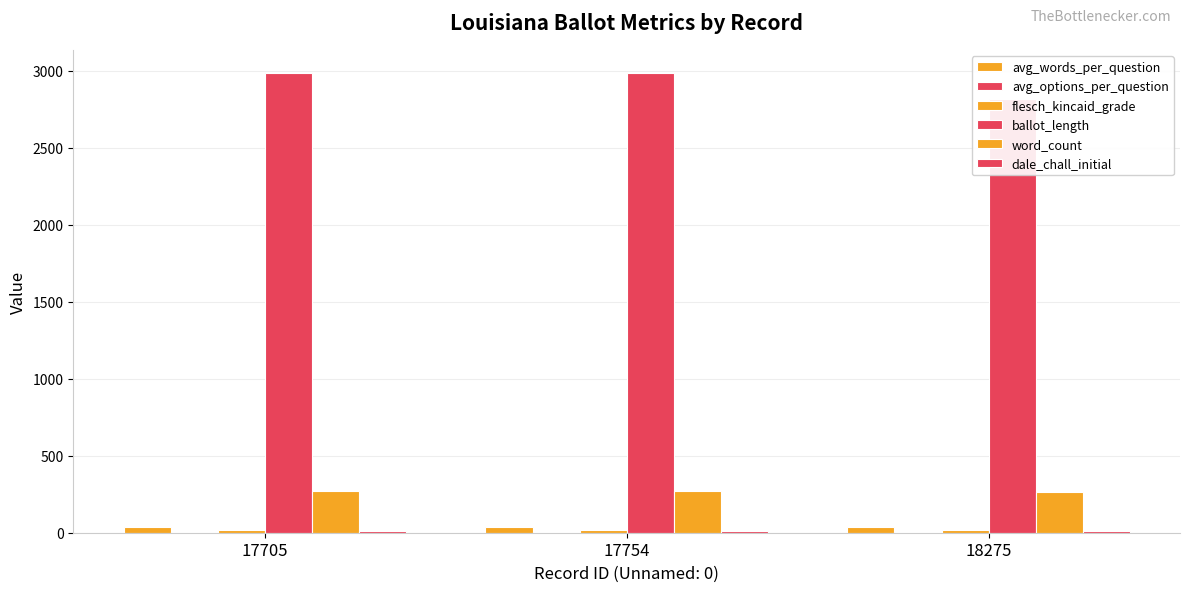

How many categories are shown in the chart?

3